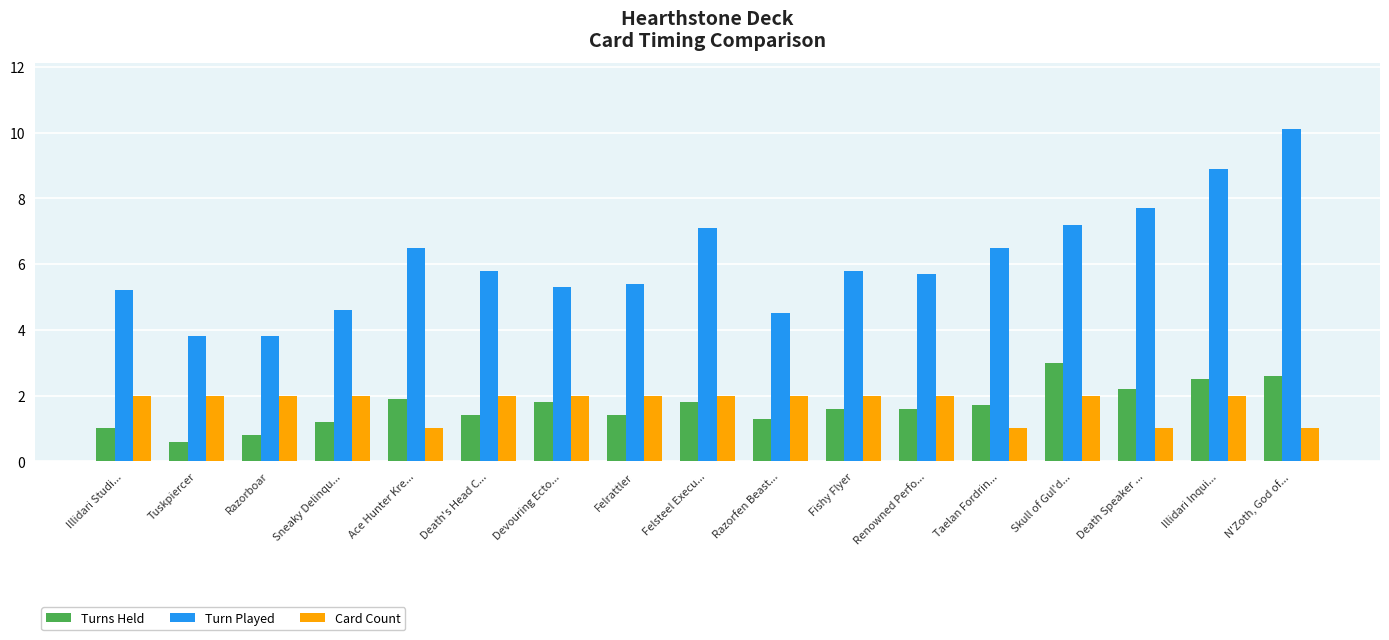

What is the label of the 7th bar from the right?

Fishy Flyer